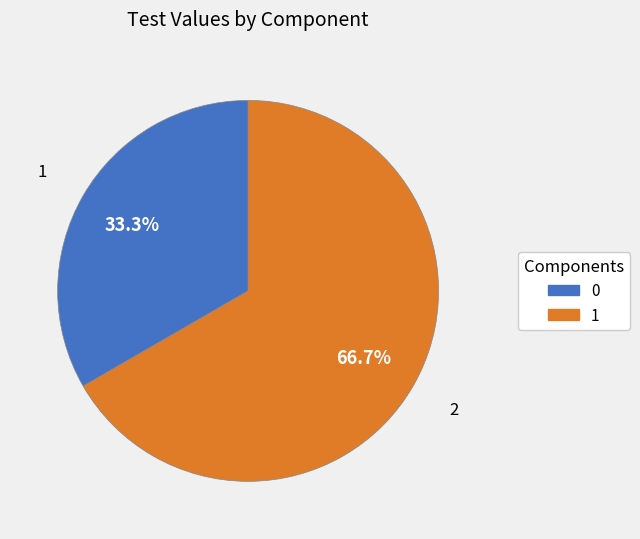

To the nearest percent, what percentage of the pie is 1?

67%